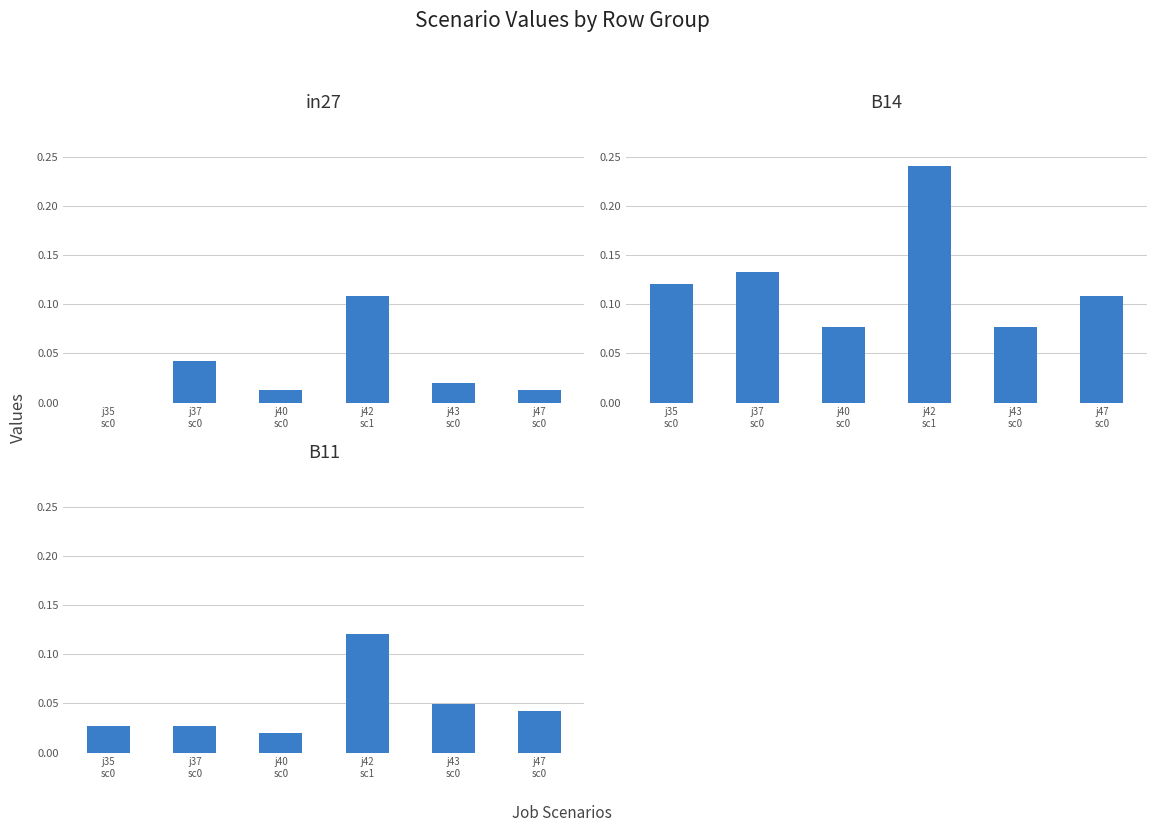

How many groups of bars are there?

6